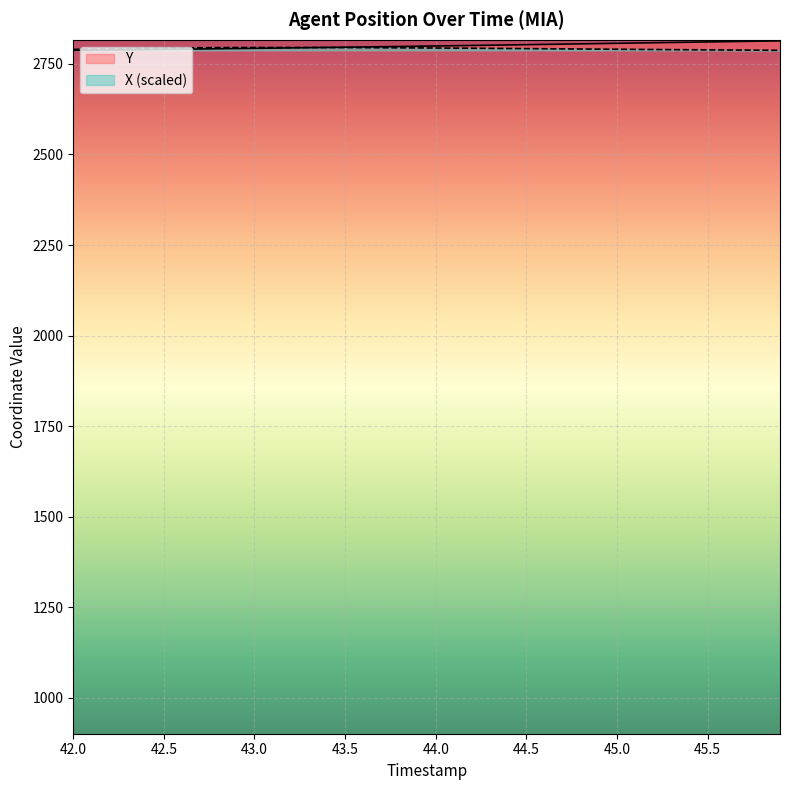

What is the sum of the X values at 44.4 and 42.8?

5587.7